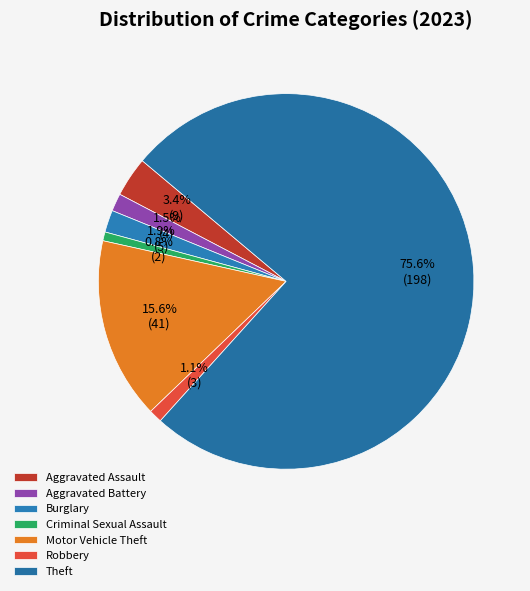

Is it true that Motor Vehicle Theft is 16% of the pie?

True